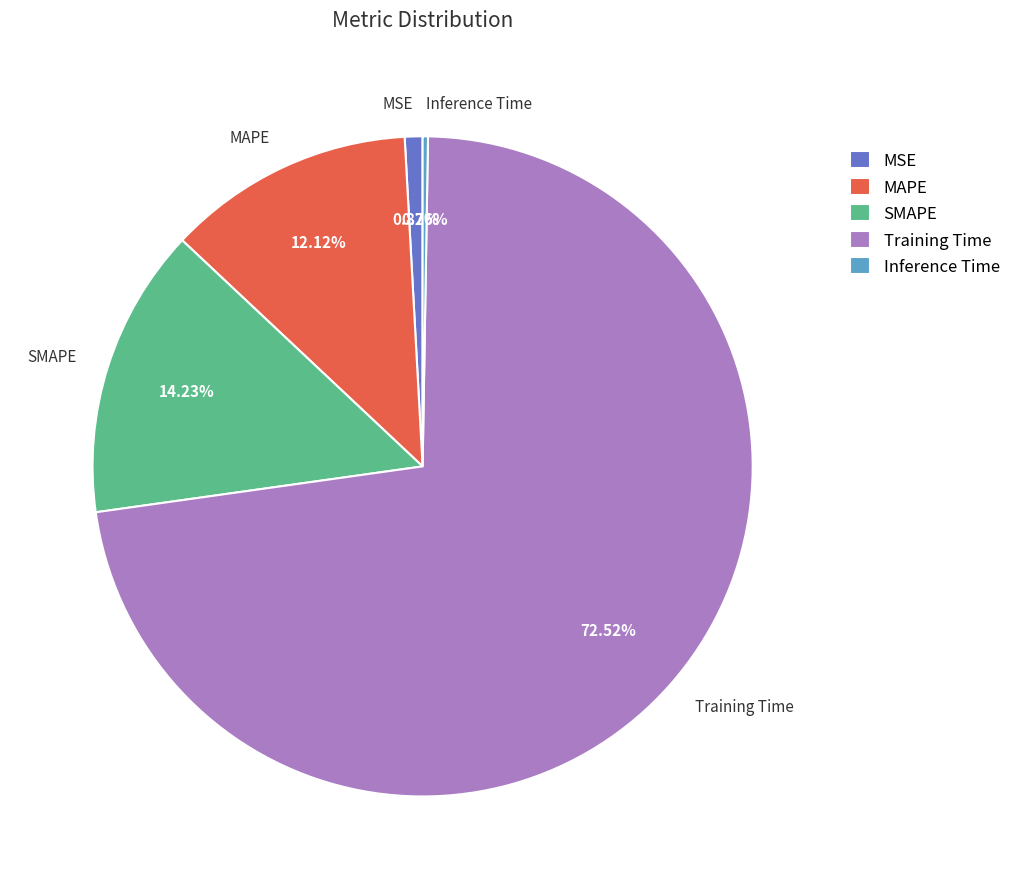

To the nearest percent, what percentage of the pie is MAPE?

12%